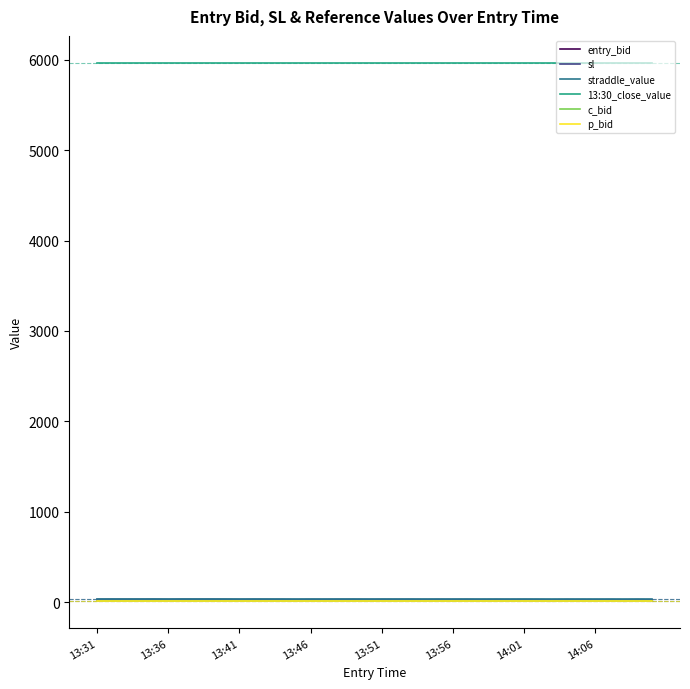

What is the greatest value displayed?

5965.8